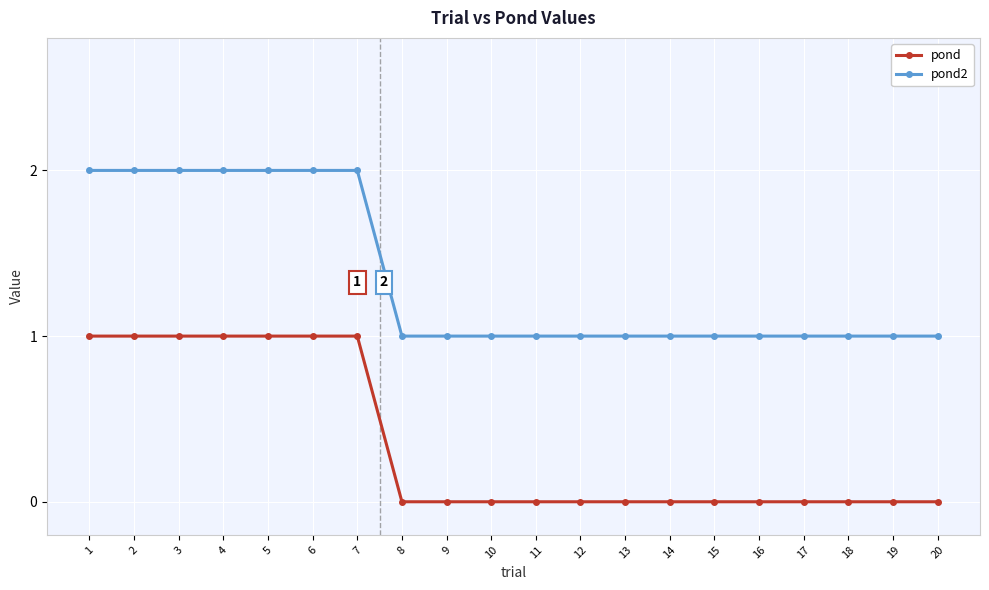

True or false: pond and pond2 cross at least once.

False